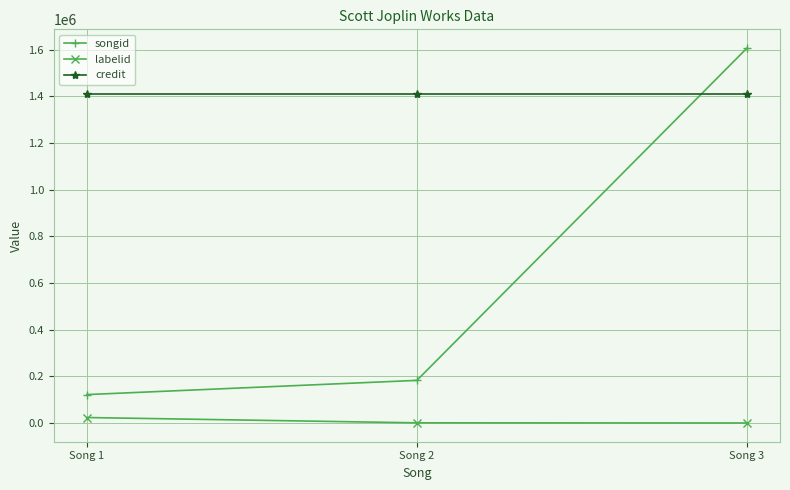

Which category has the highest value in the songid series?

Song 3